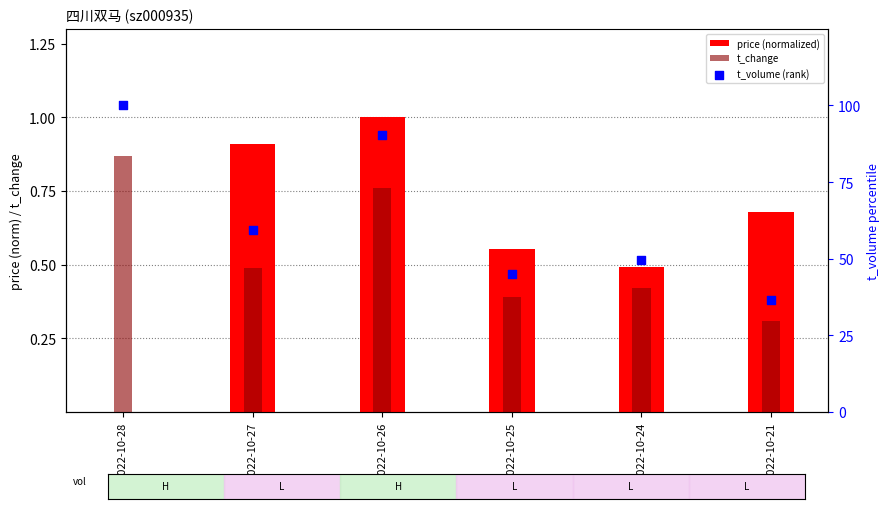

Is the value of price (normalized) at 2022-10-21 greater than the value of t_change at 2022-10-21?

Yes